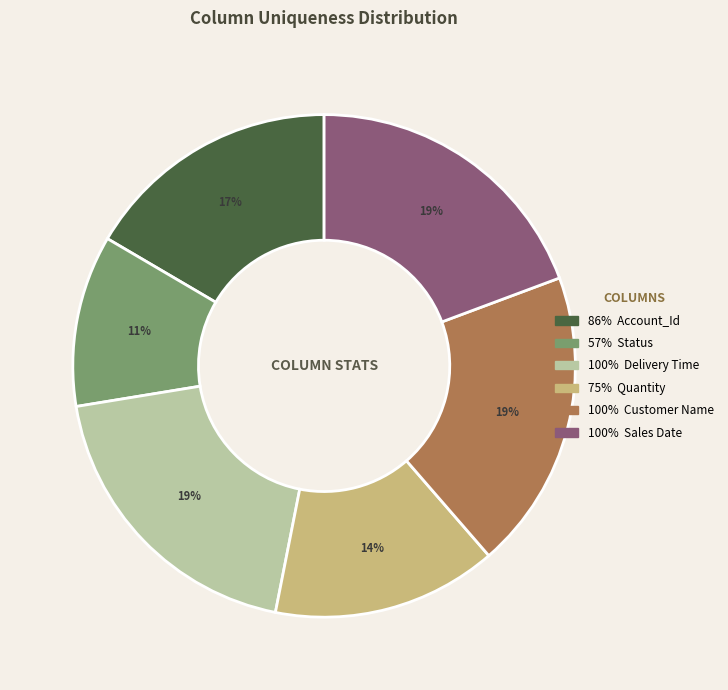

Is there any slice that represents more than half of the pie?

No